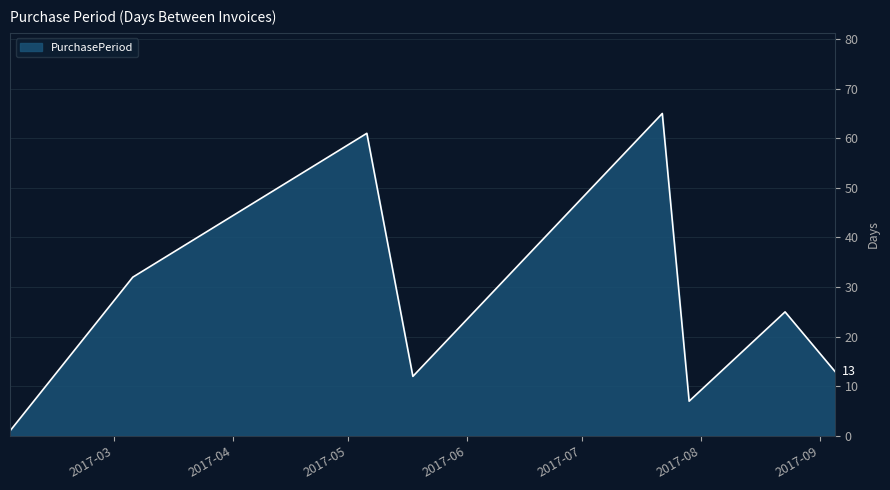

True or false: the data has more than 0 interior local peaks.

True